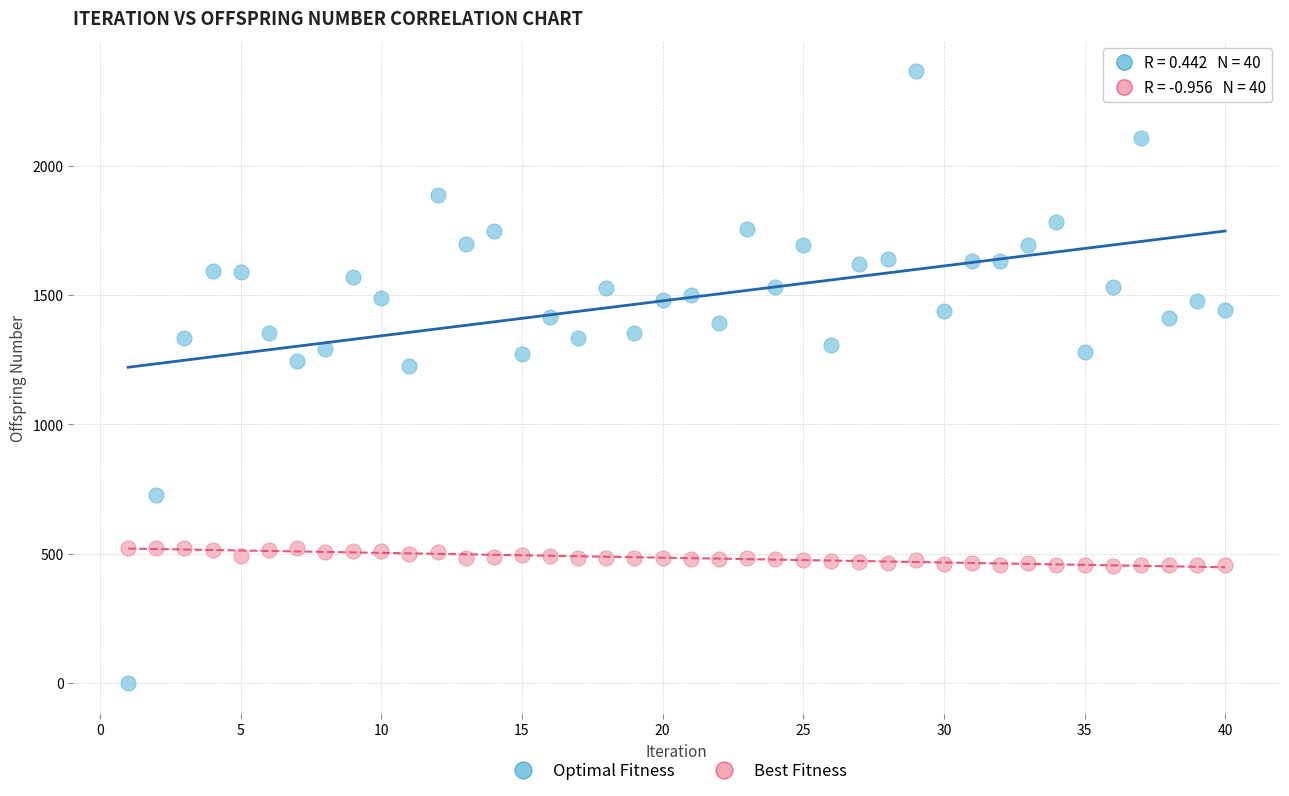

Which series reaches the minimum Y coordinate?

Optimal Fitness